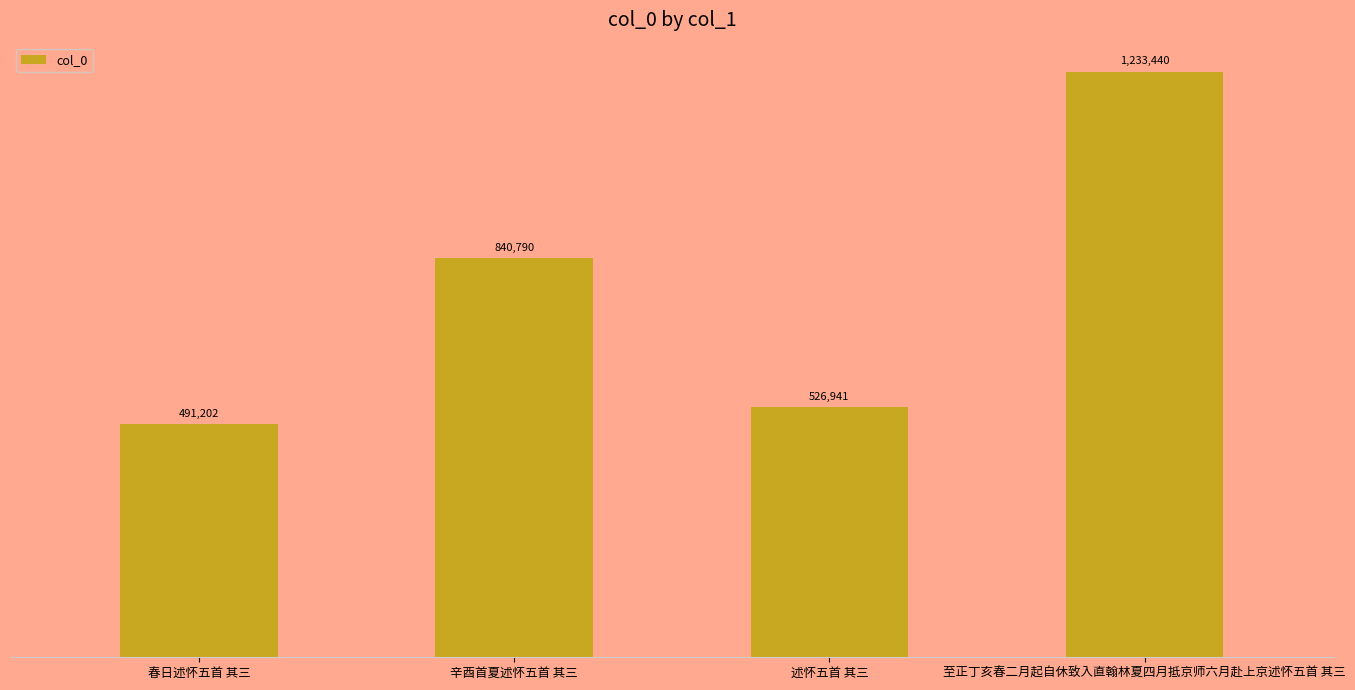

What position from the left is 春日述怀五首 其三?

1